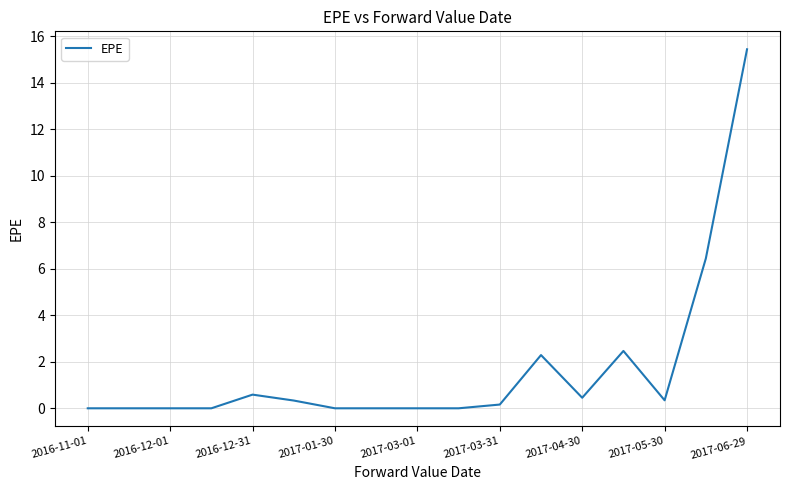

Reading right to left, list all the values displayed in this chart.

15.4	6.4	0.3	2.5	0.5	2.3	0.2	0.0	0.0	0.0	0.0	0.3	0.6	0.0	0.0	0.0	0.0